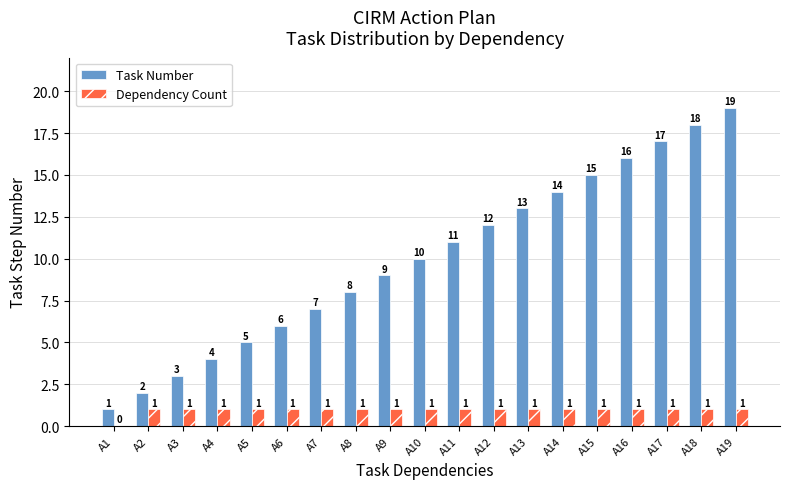

At which category is the sum across all series the highest?

A19